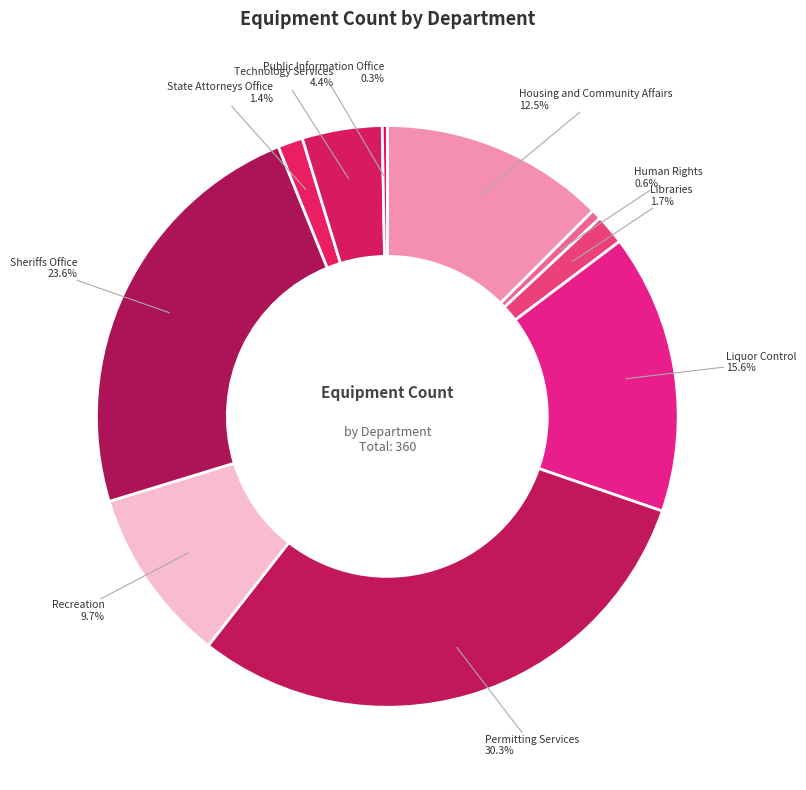

What percentage do State Attorneys Office and Technology Services together represent?

5.8%